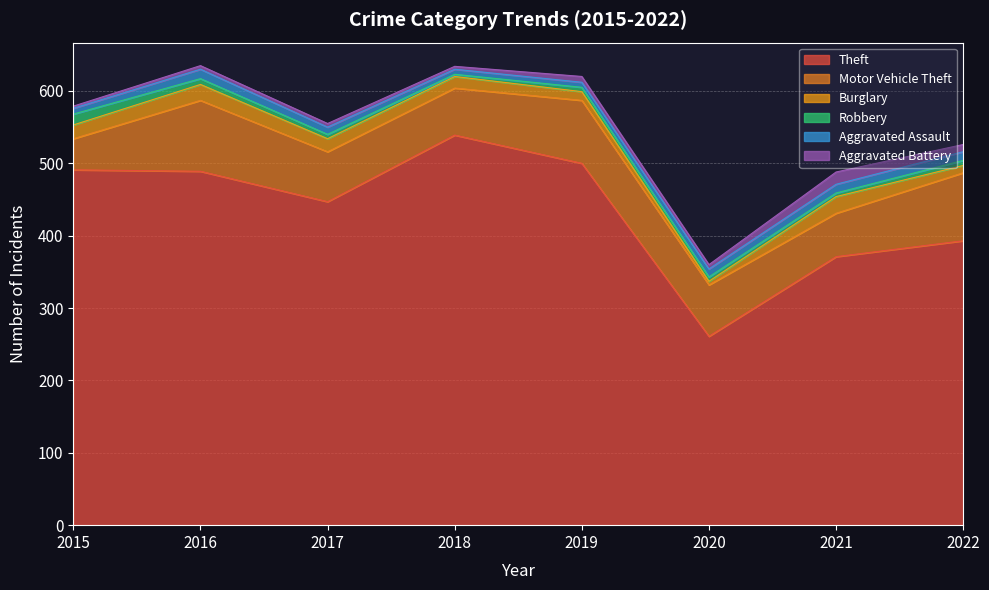

Which label corresponds to the largest value in the chart?

2018